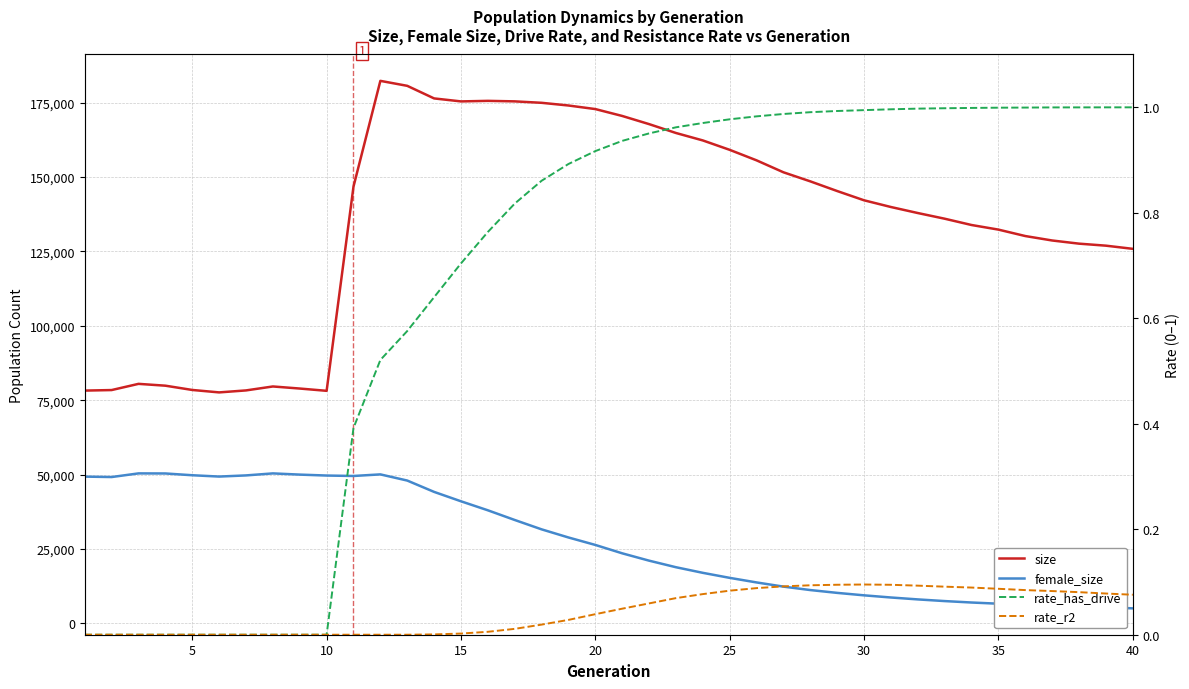

What is the greatest value displayed?

182341.0